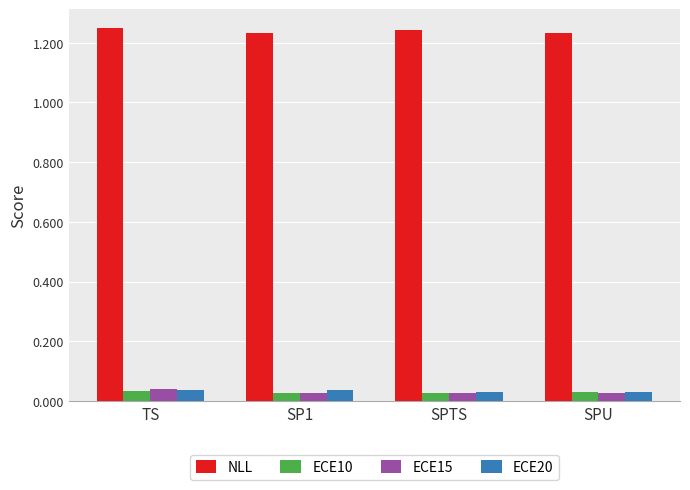

At how many categories does at least one series exceed 0?

4